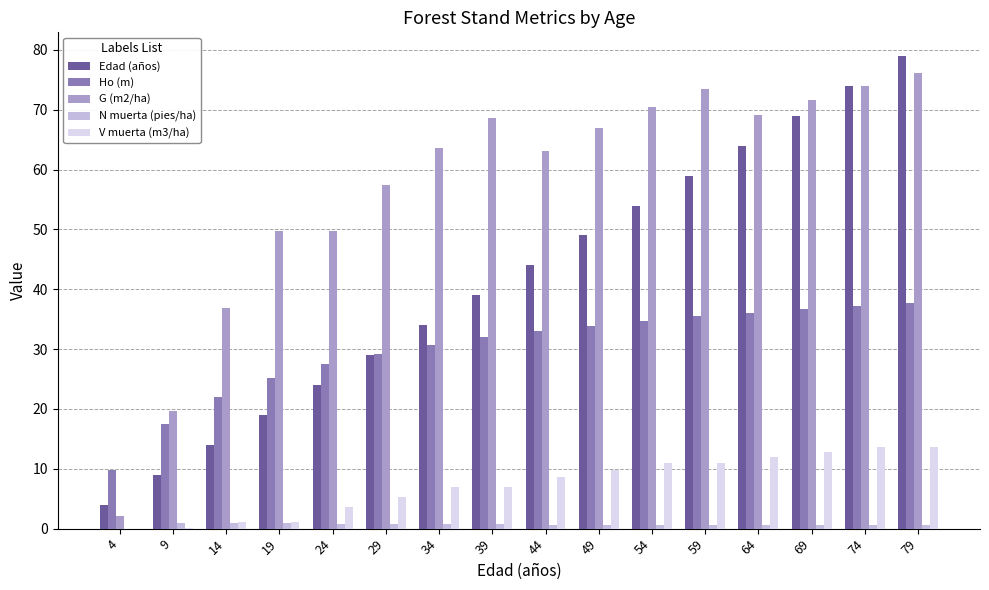

What is the difference between the G (m2/ha) values at 29 and 79?

18.7